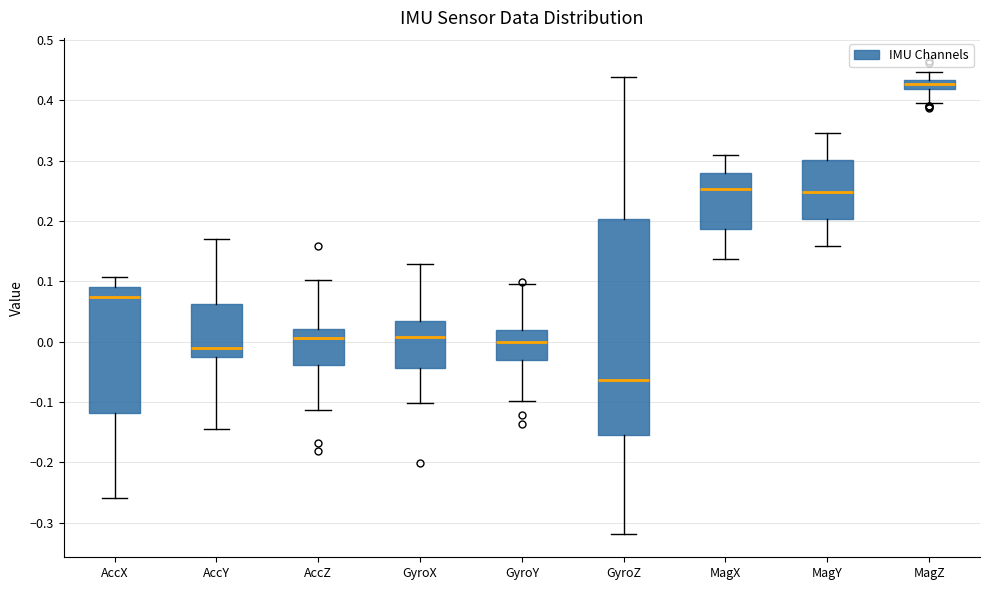

Reading left to right, read every box against the y-axis: the position of its median line, the range the box covers, and the ends of its whiskers. The values are not printed on the chart, so give them approximately, as read against the axis.

AccX: median 0.07, box -0.12 to 0.09, whiskers -0.26 to 0.11
AccY: median -0.01, box -0.02 to 0.06, whiskers -0.14 to 0.17
AccZ: median 0.01, box -0.04 to 0.02, whiskers -0.11 to 0.10
GyroX: median 0.01, box -0.04 to 0.03, whiskers -0.10 to 0.13
GyroY: median 0.00, box -0.03 to 0.02, whiskers -0.10 to 0.10
GyroZ: median -0.06, box -0.15 to 0.20, whiskers -0.32 to 0.44
MagX: median 0.25, box 0.19 to 0.28, whiskers 0.14 to 0.31
MagY: median 0.25, box 0.20 to 0.30, whiskers 0.16 to 0.35
MagZ: median 0.43 (inside the box), box 0.42 to 0.43, whiskers 0.40 to 0.45